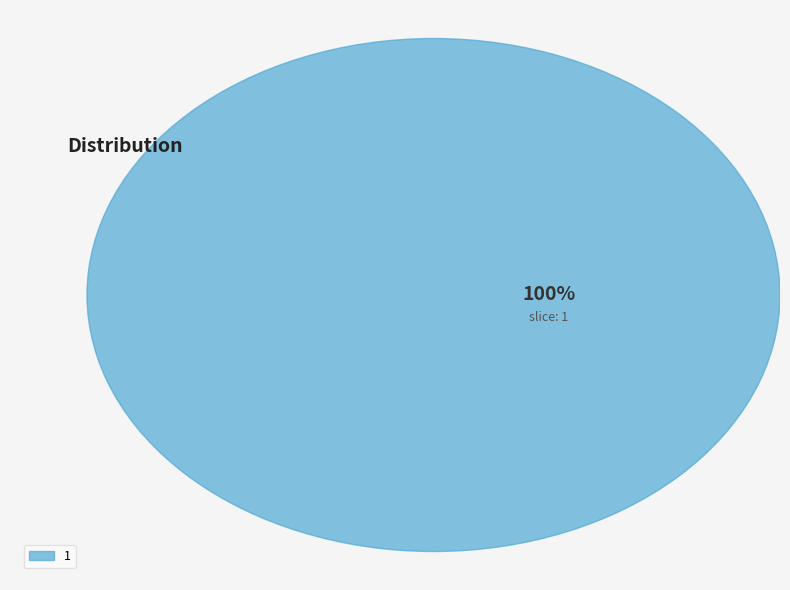

What is the change in value from 0 to 1?

+1